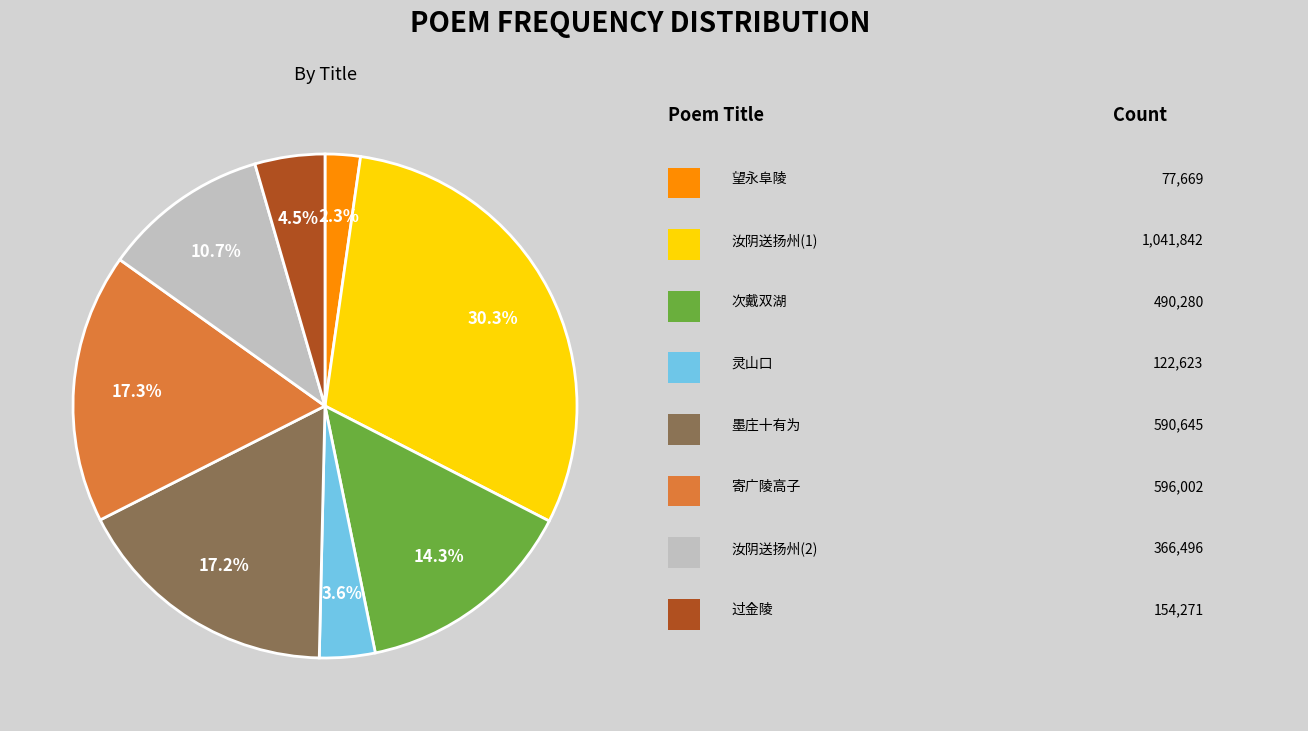

To the nearest percent, what is the difference between the largest and smallest slice percentages?

28%